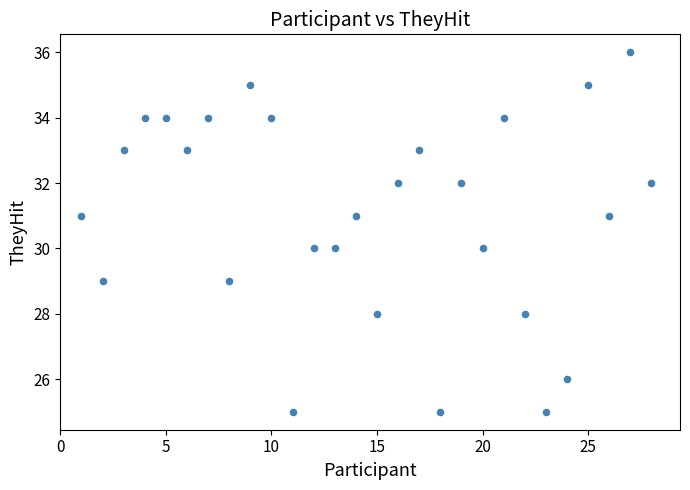

What is the range of Y values (max minus min)?

11